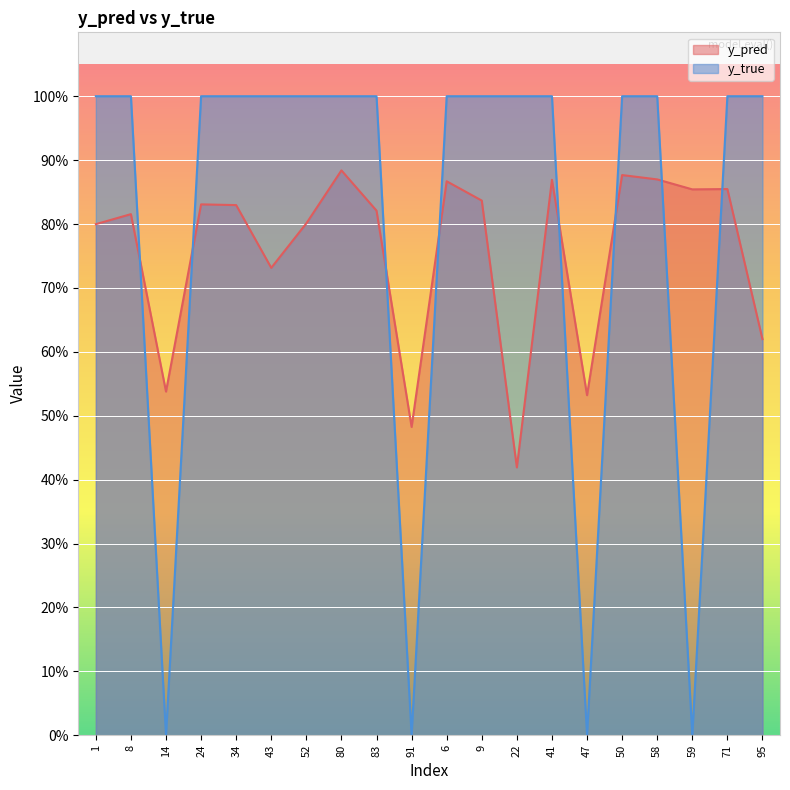

After their last crossing, which series has the higher values: y_pred or y_true?

y_true